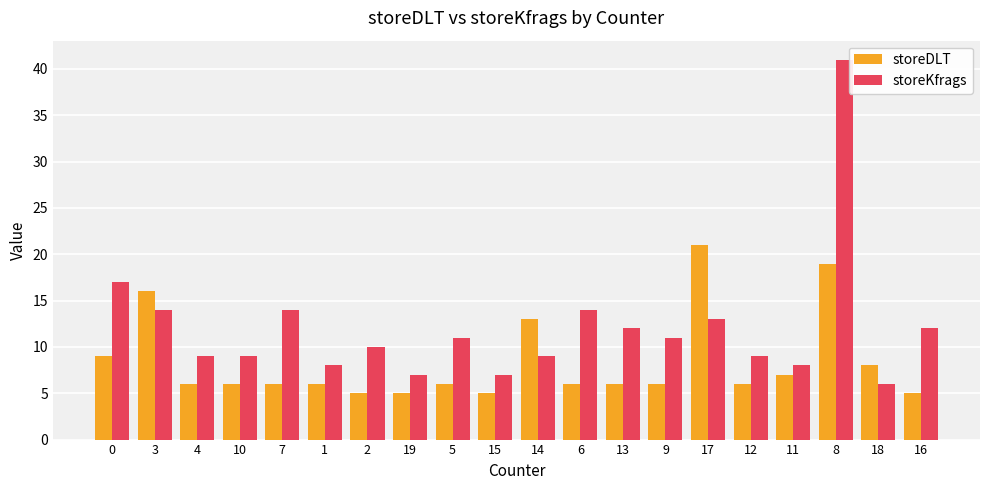

What position from the left is 2?

7